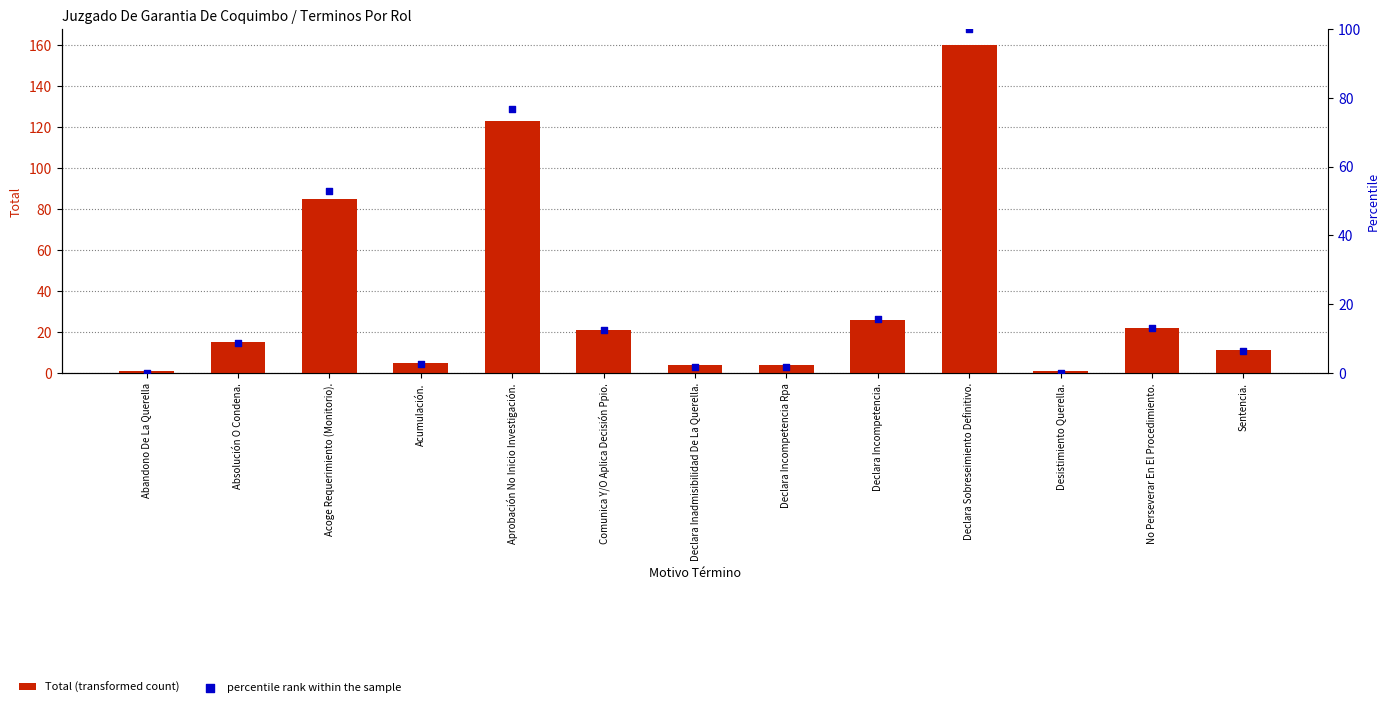

At how many categories does at least one series exceed 84?

3